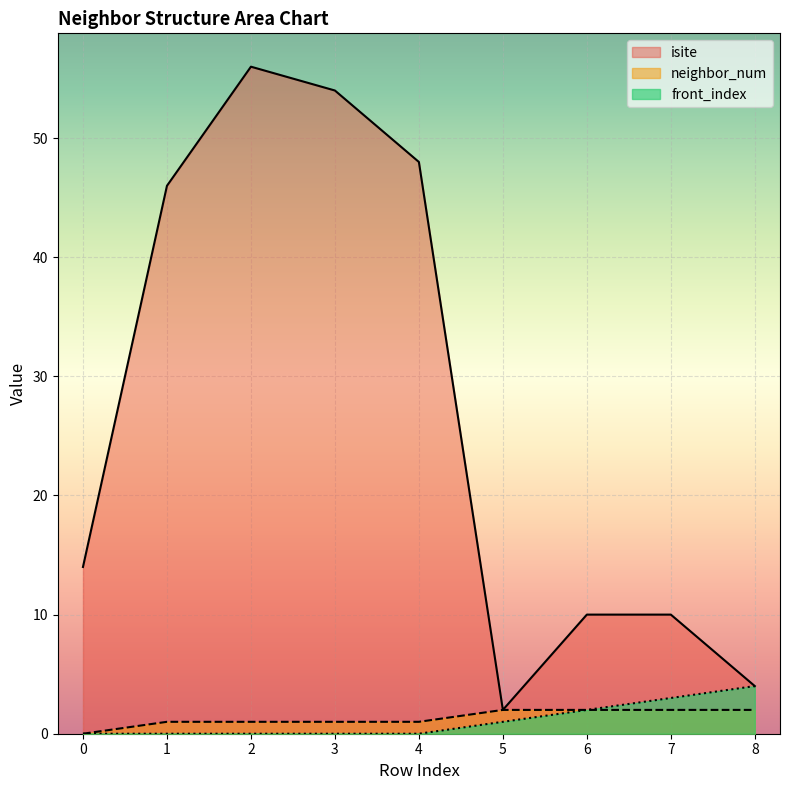

True or false: neighbor_num has a value of 3 at 6.

False